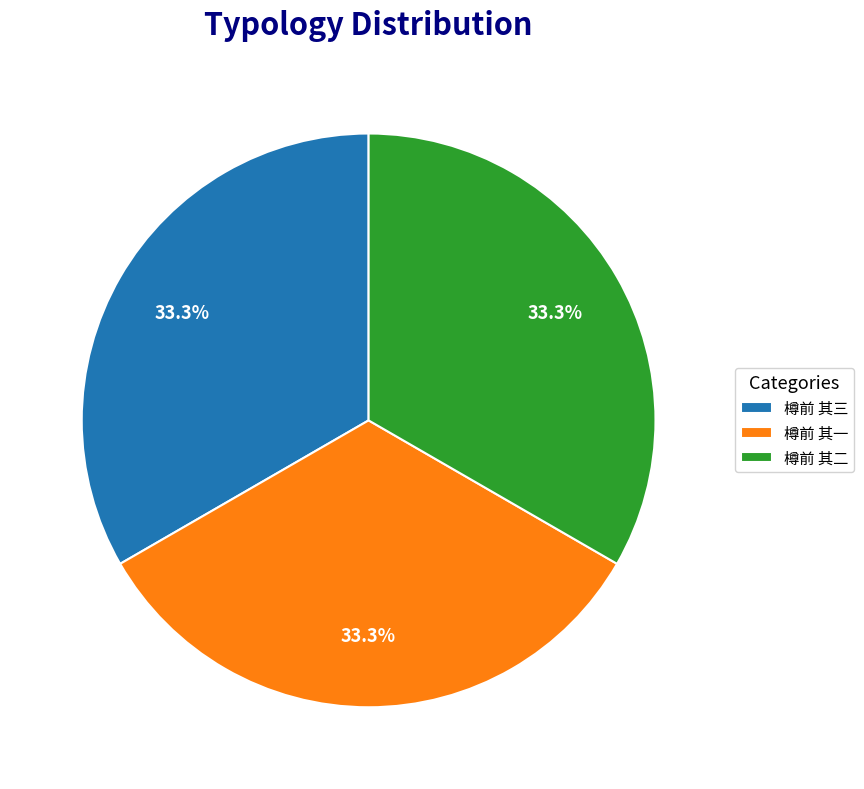

Combined, do 樽前 其二 and 樽前 其一 account for over 50%?

Yes